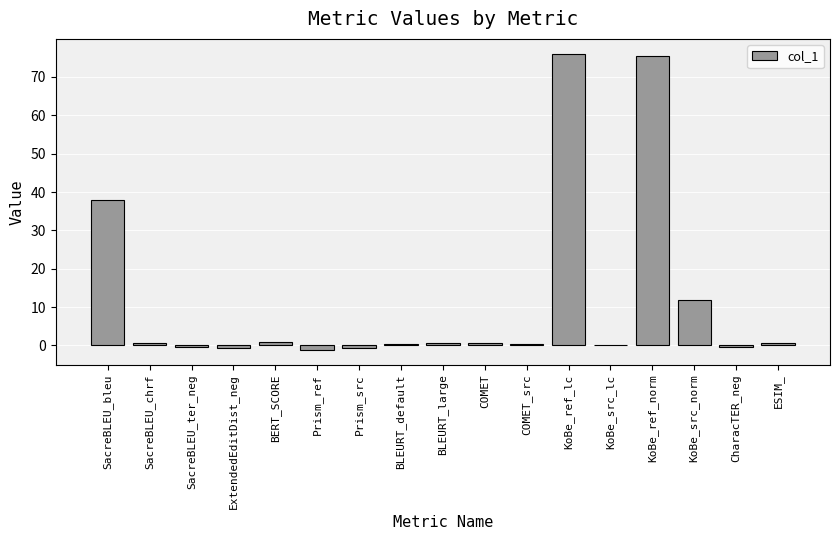

What is the sum of the values at SacreBLEU_chrf and KoBe_ref_lc?

76.7